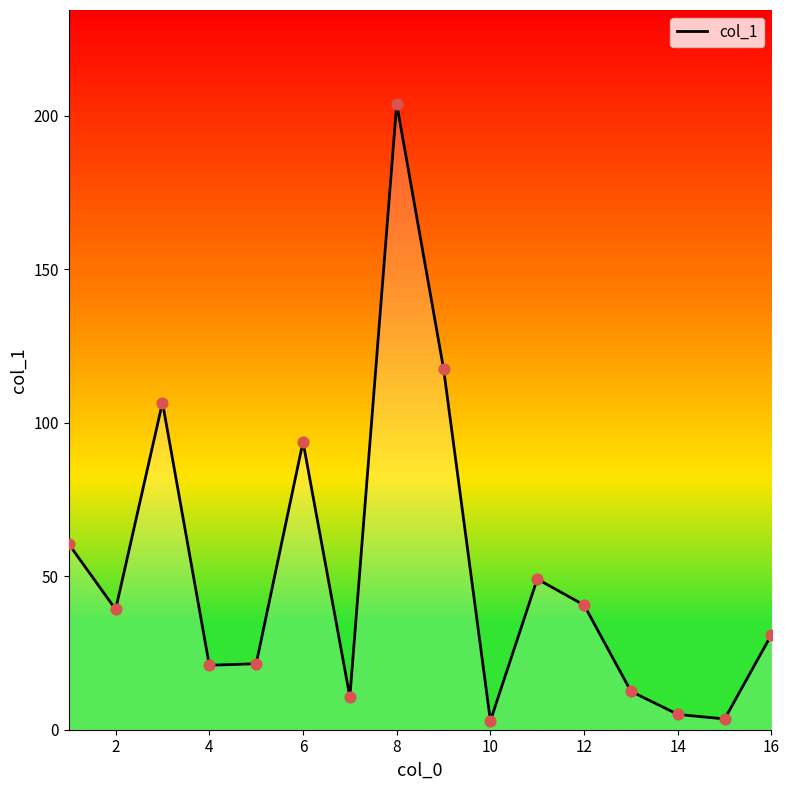

What is the greatest value displayed?

203.9